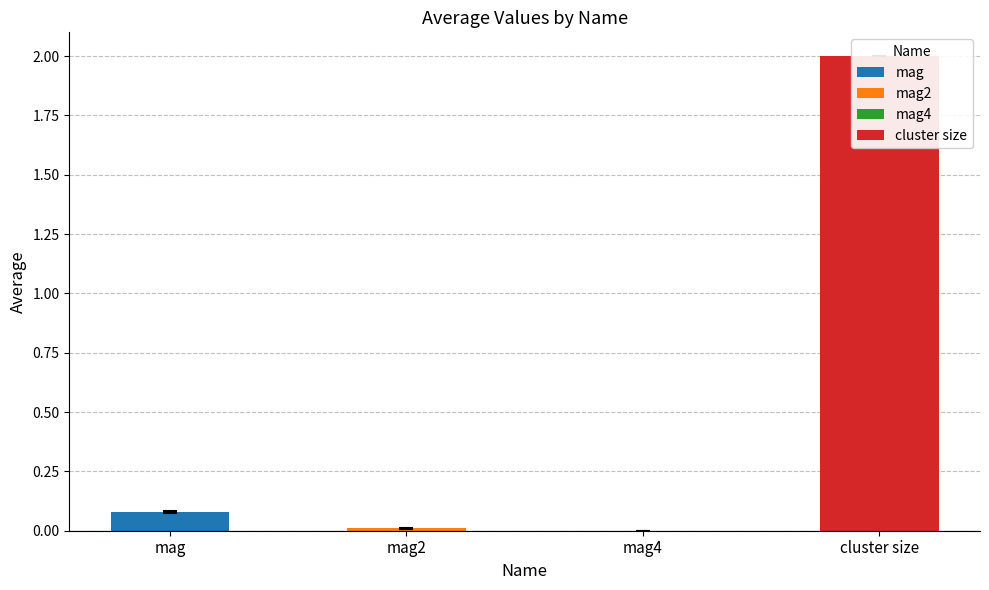

Rank the categories by value from lowest to highest.

mag4, mag2, mag, cluster size